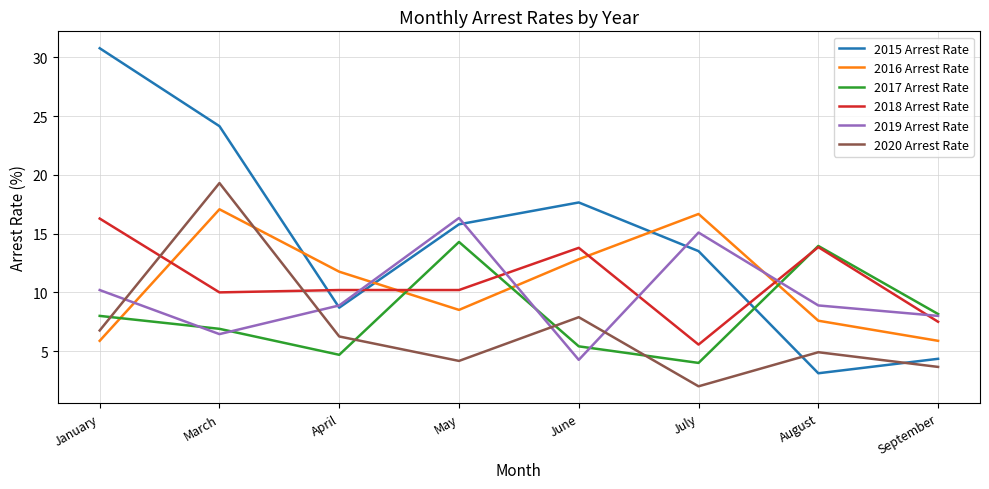

At which label does 2018 Arrest Rate first exceed 10?

January